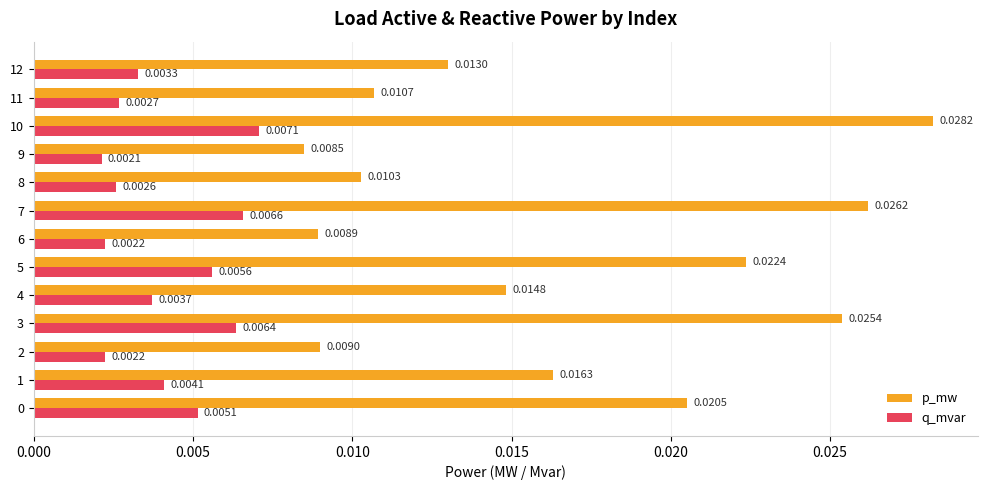

Which series has the largest range (max minus min)?

p_mw